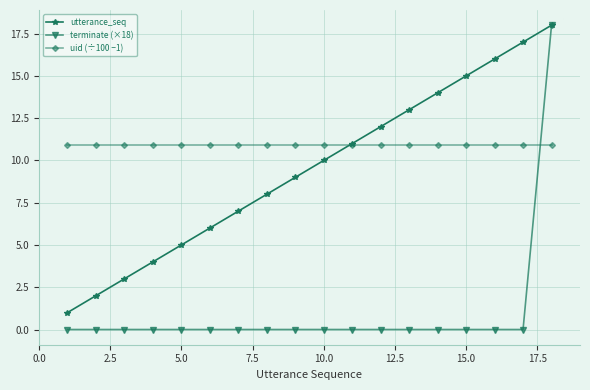

What is the greatest value displayed?

18.0